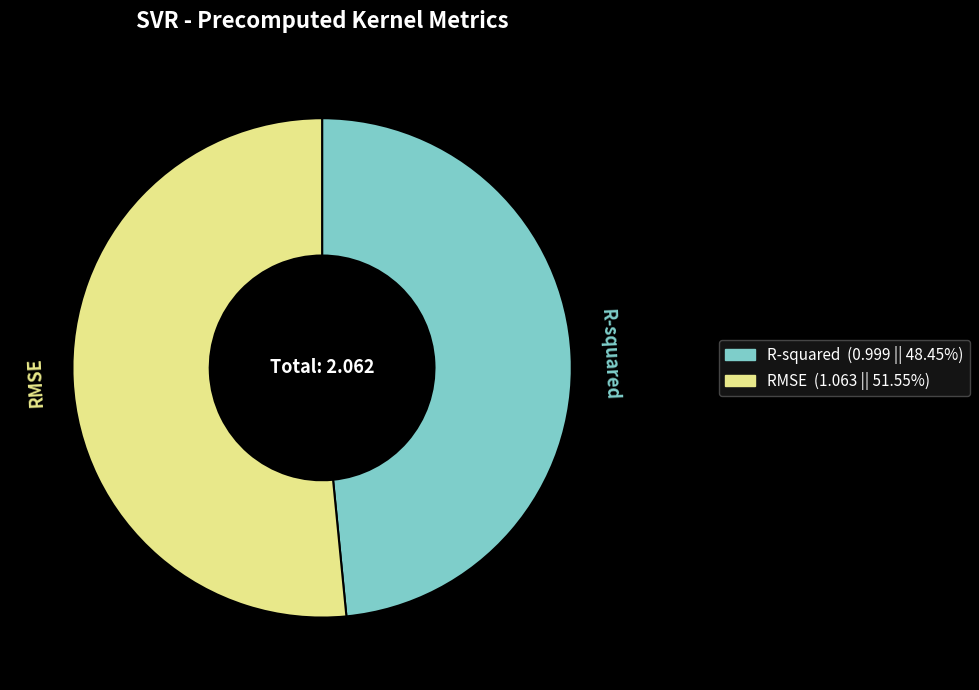

Between RMSE and R-squared, which is larger?

RMSE